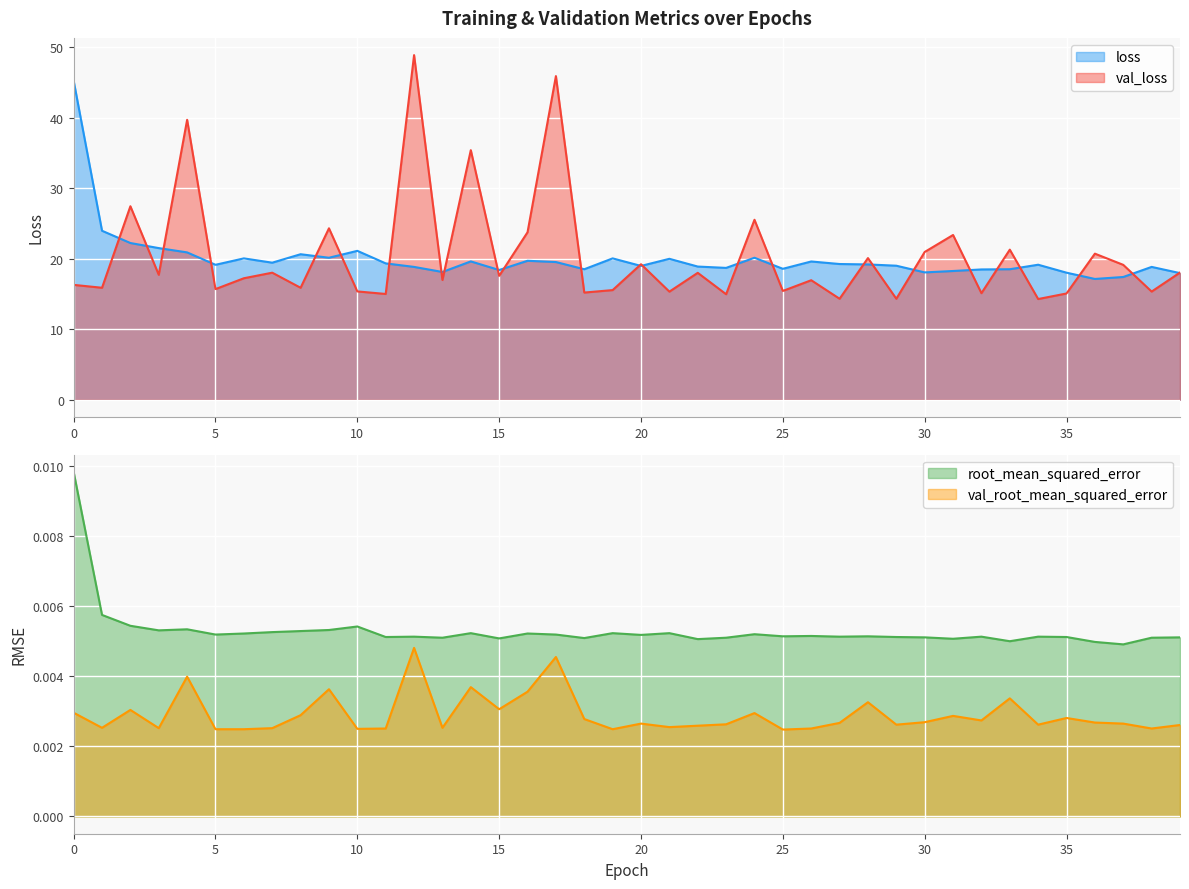

Which series has the largest range (max minus min)?

val_loss